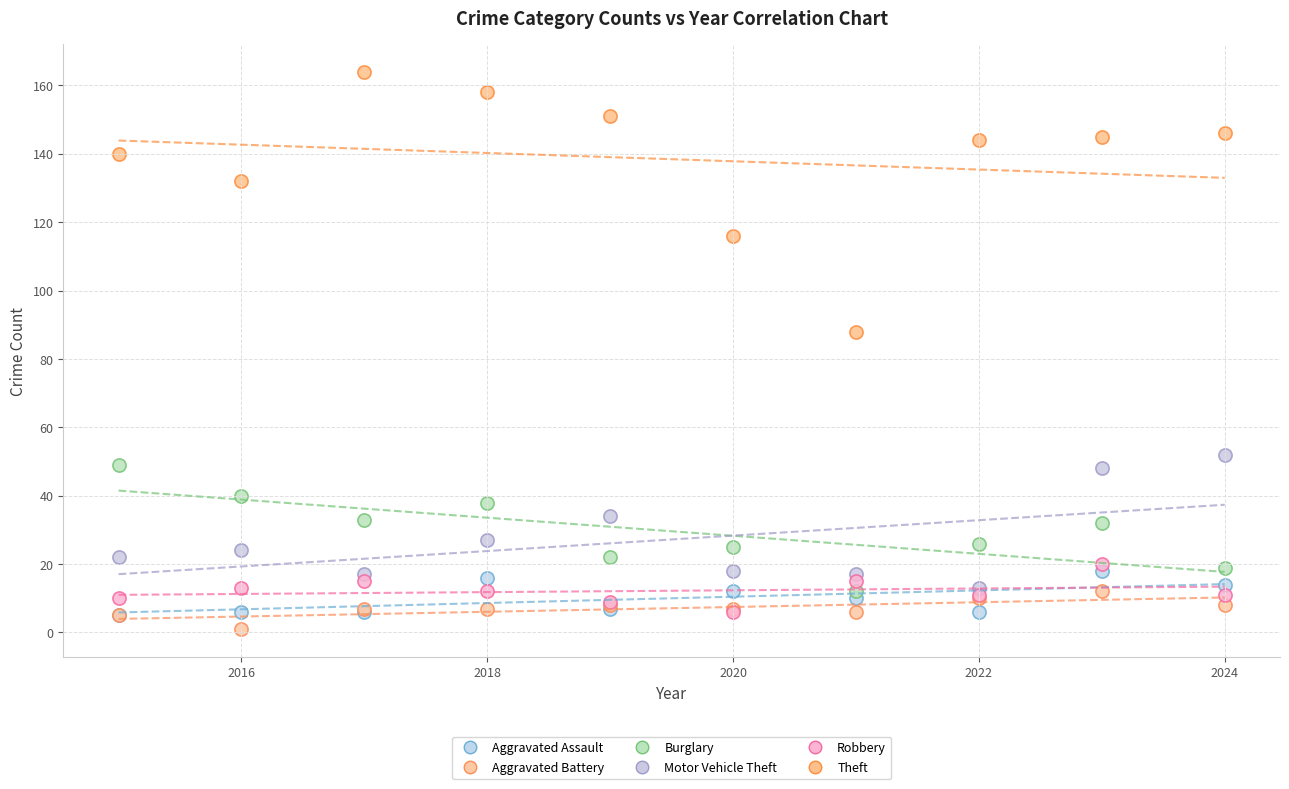

What are all the series names shown in the legend?

Aggravated Assault, Aggravated Battery, Burglary, Motor Vehicle Theft, Robbery, Theft